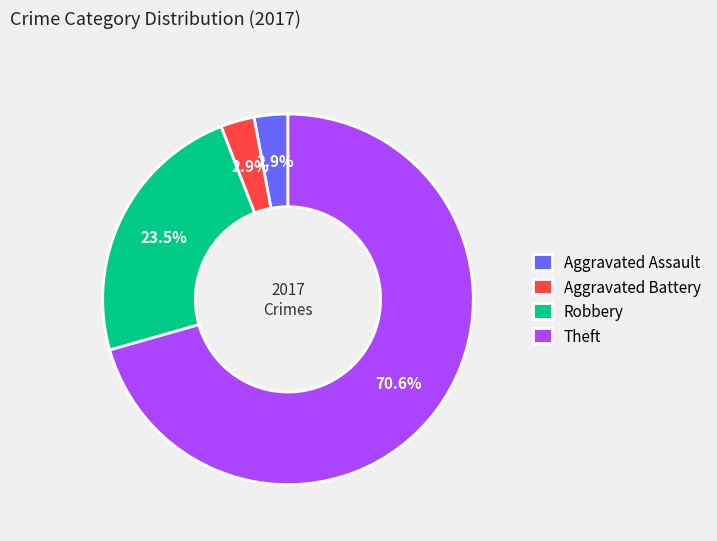

To the nearest percent, what is the difference between the Robbery and Aggravated Battery slice percentages?

21%